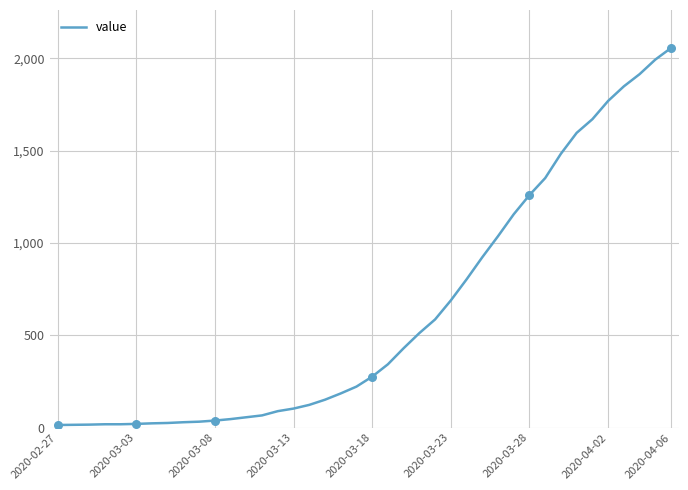

What is the difference between the maximum and minimum values?

2043